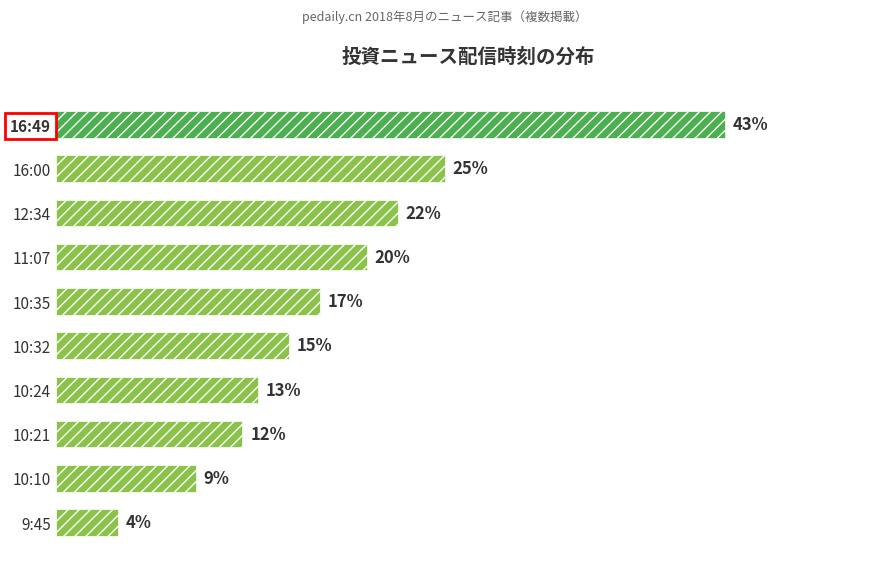

Between 16:49 and 16:00, which is larger?

16:49